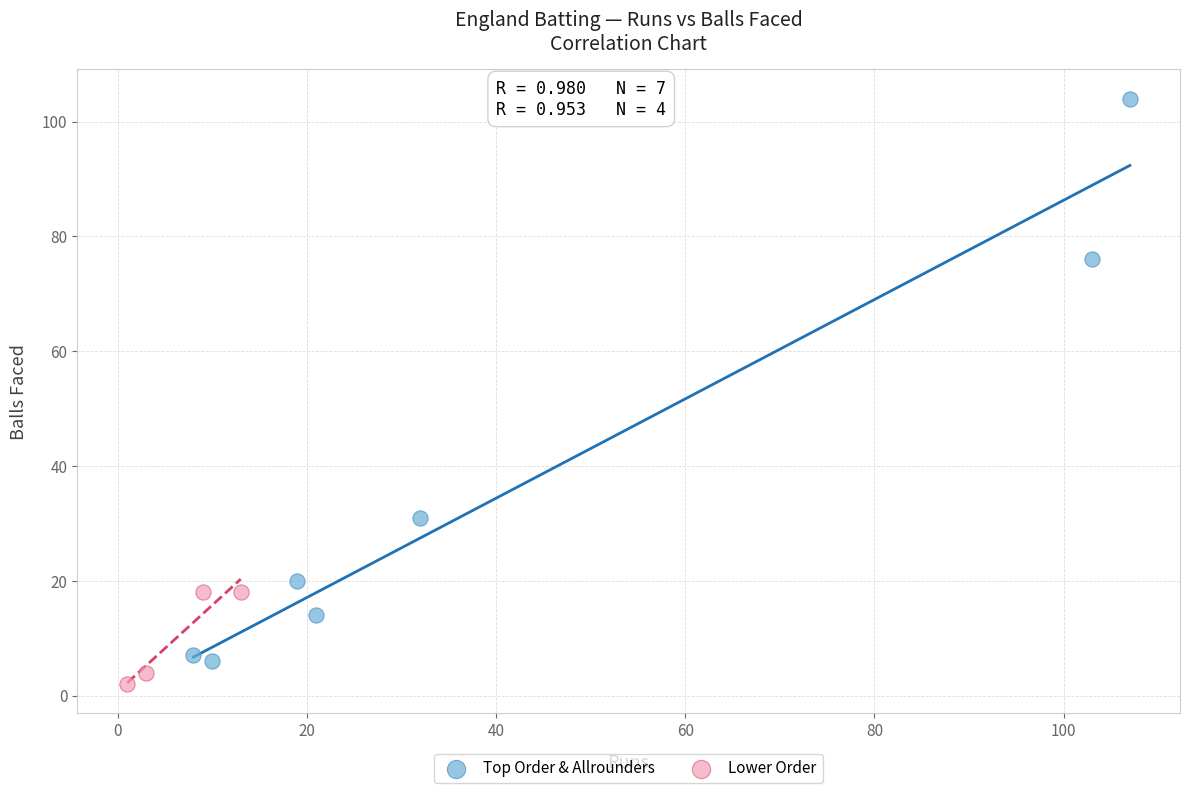

Which series has the widest spread of Y values?

Top Order & Allrounders